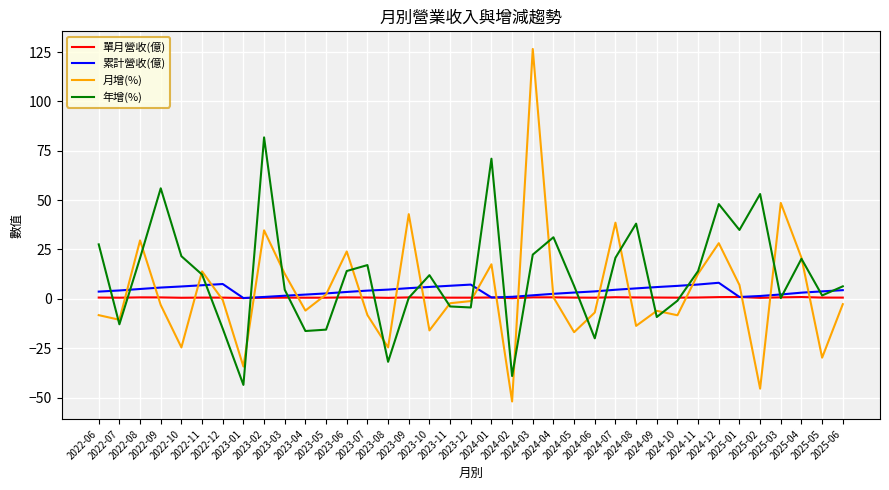

What is the highest value of the 月增(%) series?

126.6